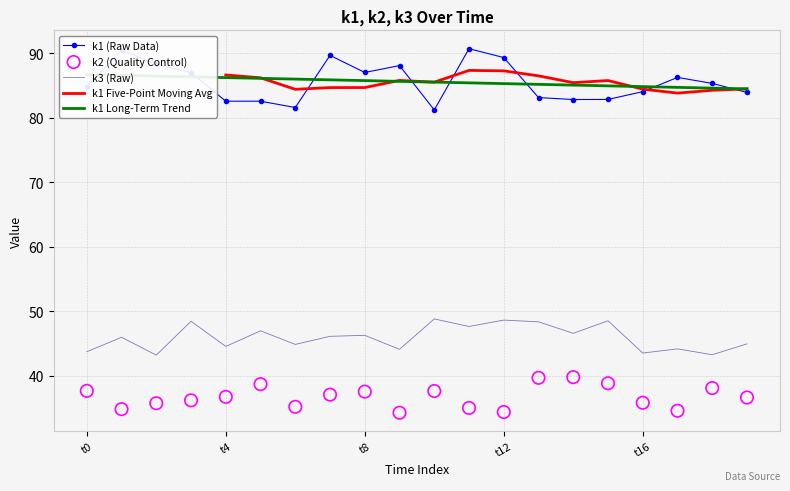

True or false: k1 (Raw Data) and k3 (Raw) cross at least once.

False